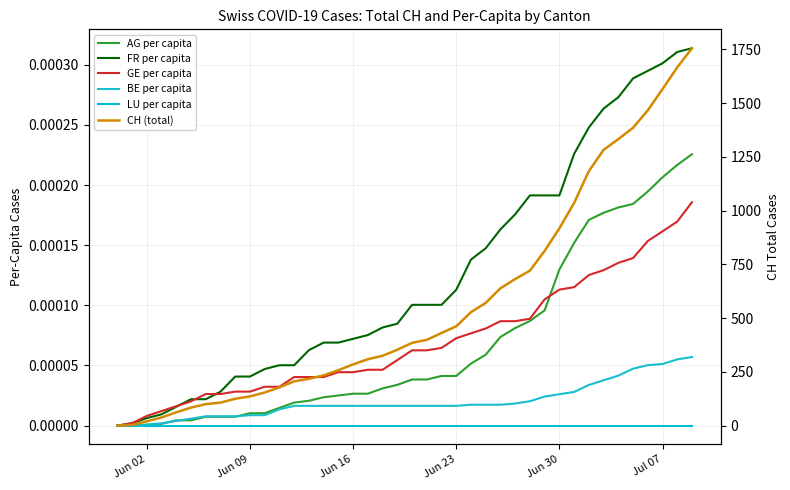

What are all the series names shown in the legend?

AG per capita, FR per capita, GE per capita, BE per capita, LU per capita, CH (total)